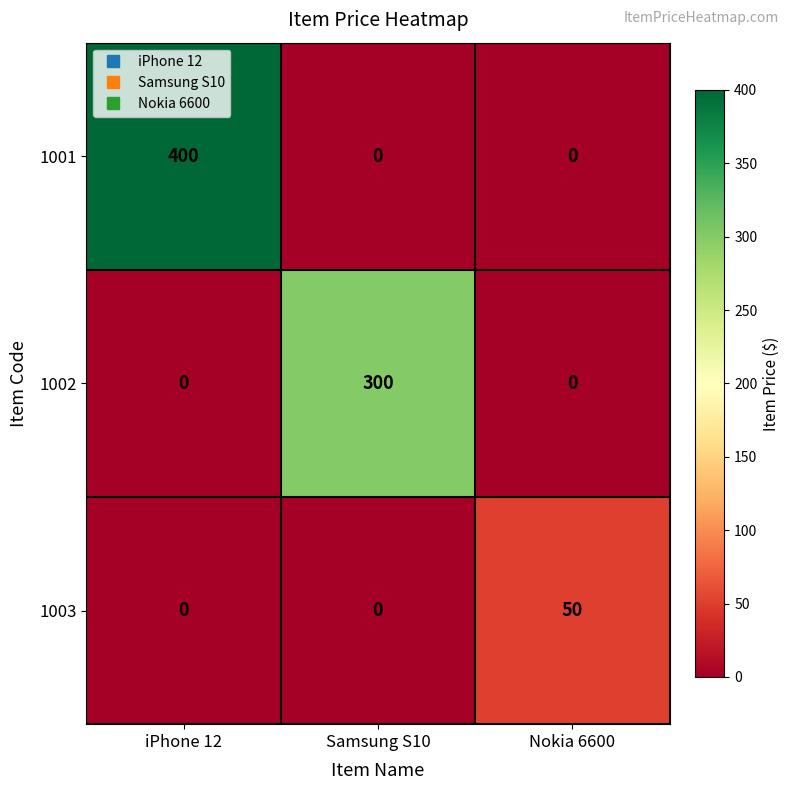

At which category does the chart reach its peak across all series?

iPhone 12